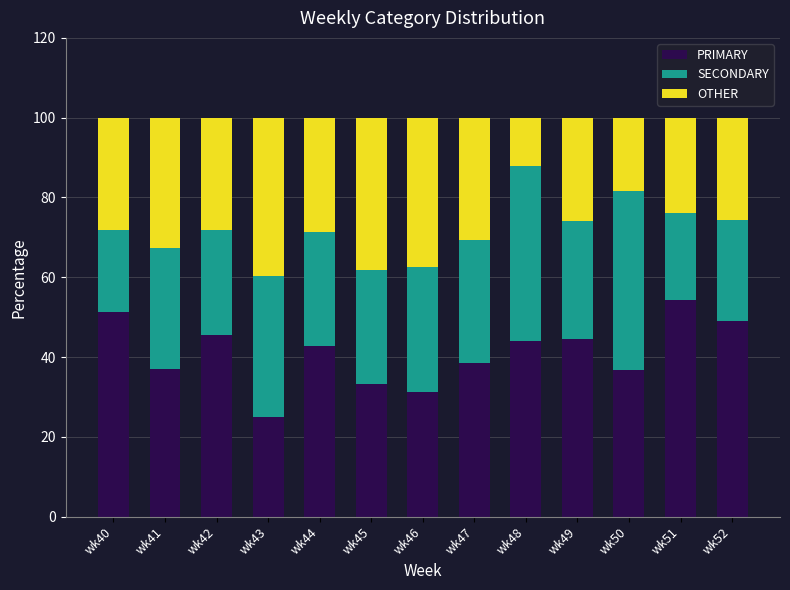

At which label is PRIMARY closest to 39?

wk47